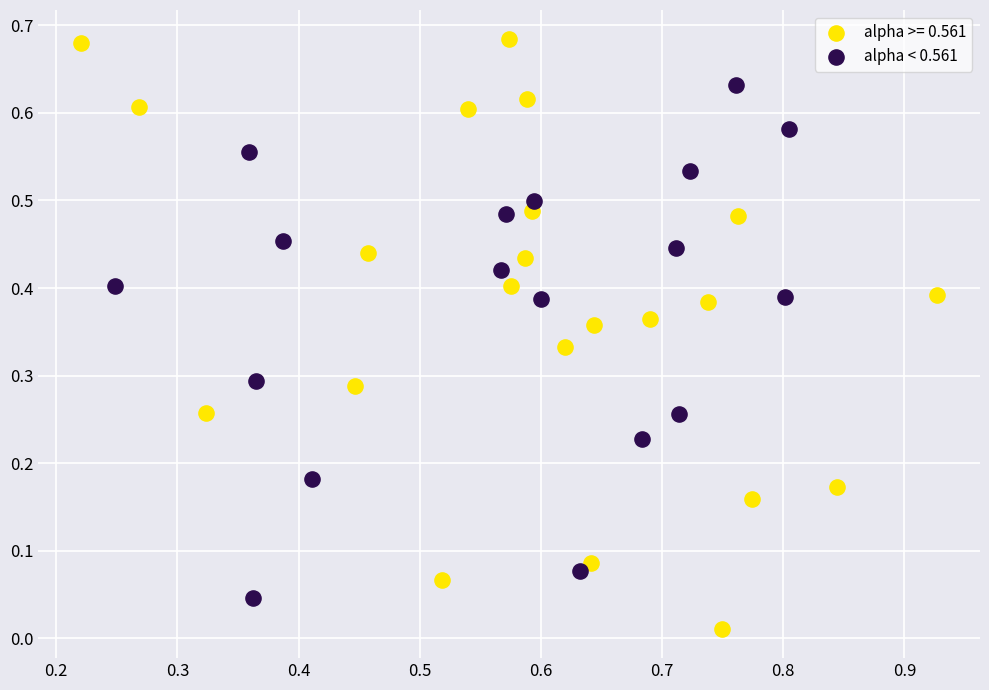

Which series has the widest spread of Y values?

alpha >= 0.561